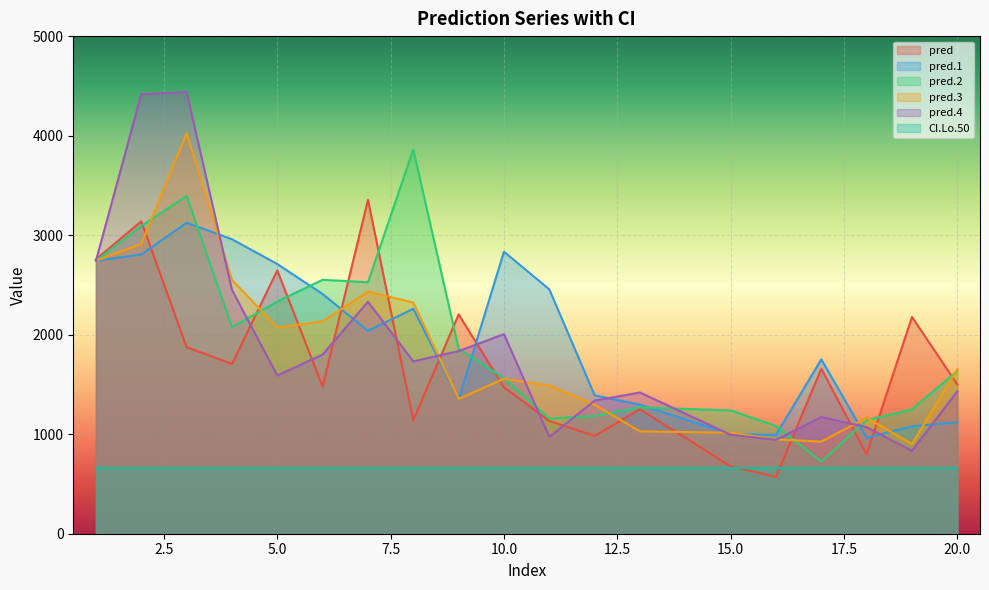

What is the average value of the pred.4 series?

1869.1